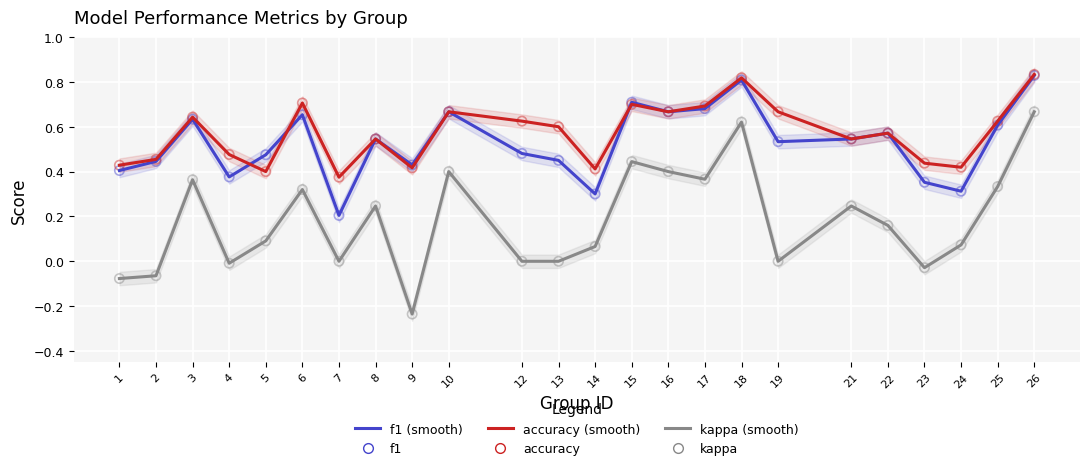

Which series has the largest Y range (max minus min)?

kappa